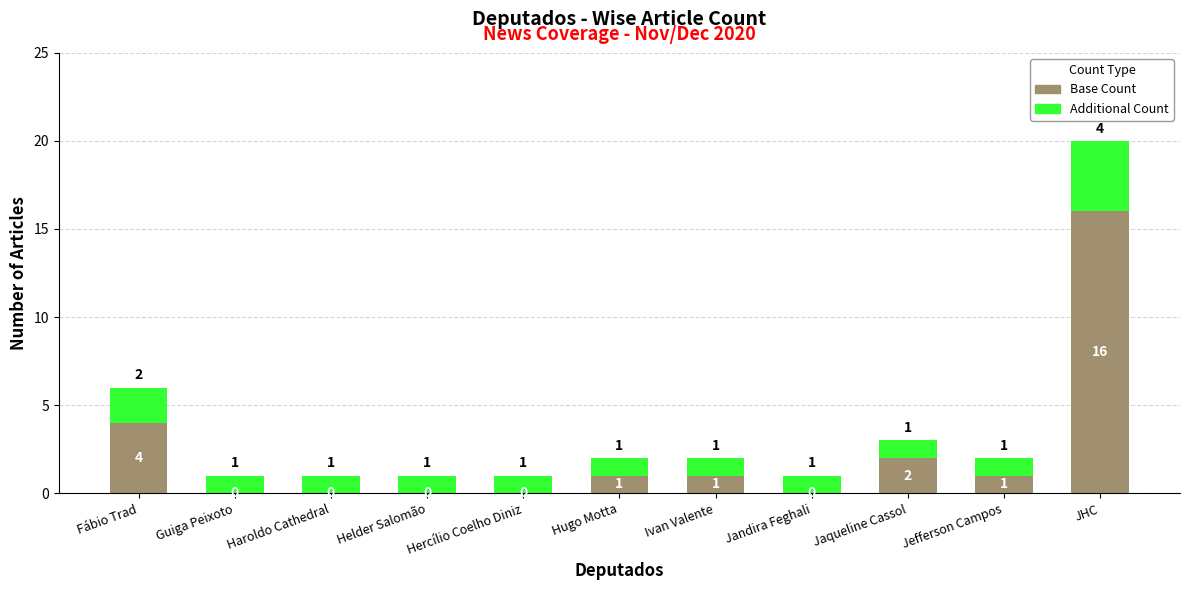

What is the sum of all Base Count values?

25